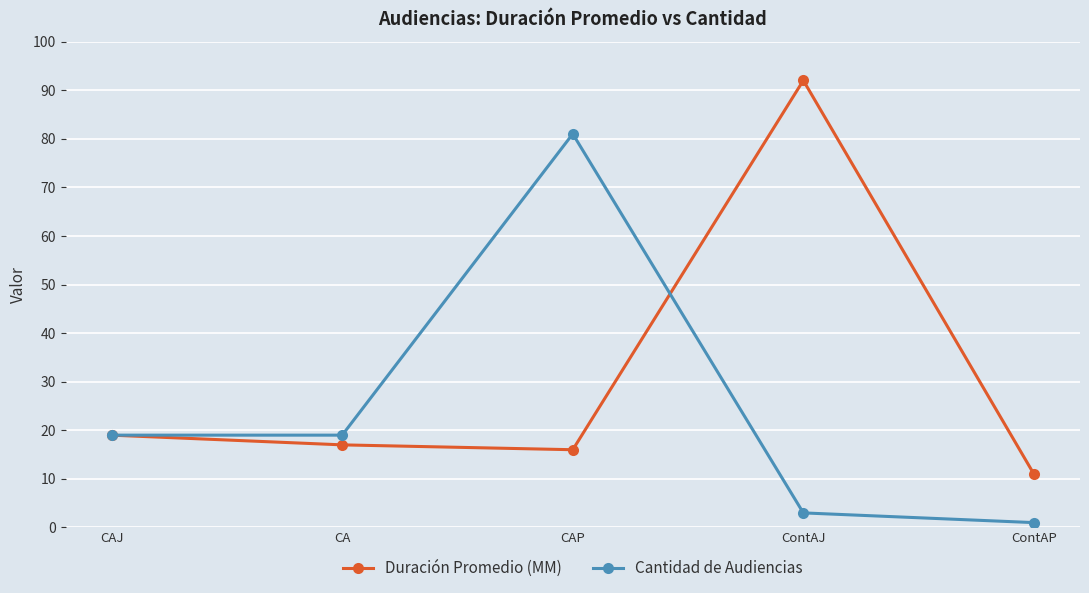

What is the difference between the Duración Promedio (MM) values at ContAP and CAP?

5